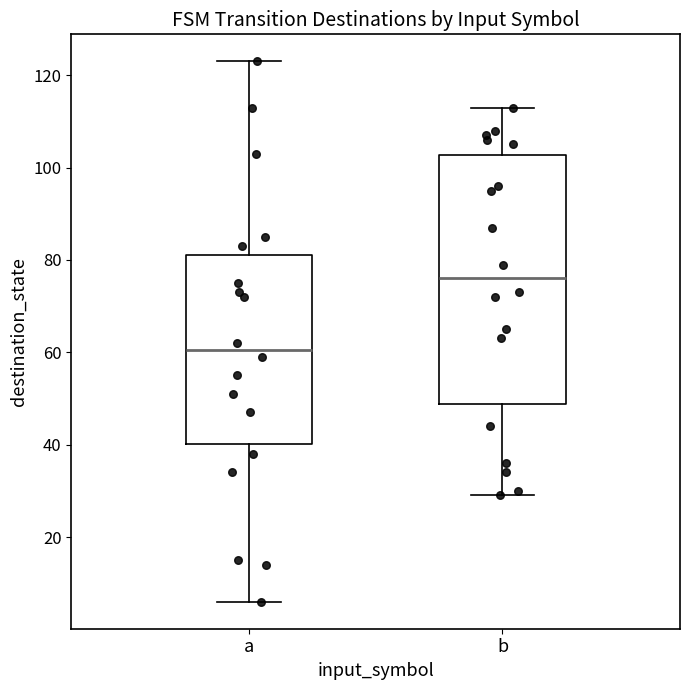

Reading left to right, transcribe this box plot: for each box, give where its median line is, the range the box spans, and where its two whiskers end, as read against the y-axis. The values are not printed on the chart, so give them approximately, as read against the axis.

a: median 60, box 40 to 82, whiskers 6 to 124
b: median 76, box 48 to 102, whiskers 30 to 114